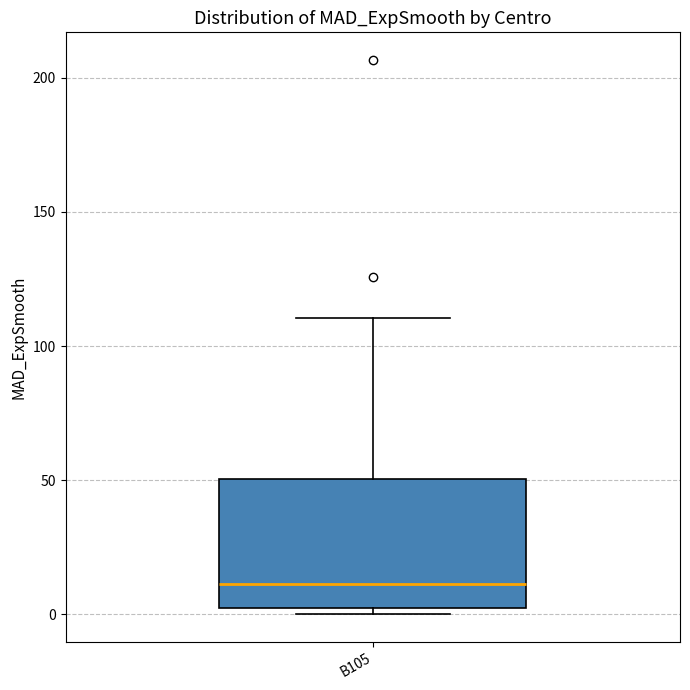

Read this box plot against the y-axis: the position of the median line, the range covered by the box, and the ends of both whiskers. The values are not printed on the chart, so give them approximately, as read against the axis.

median 10, box 0 to 50, whiskers 0 (just below the box's lower edge) to 110